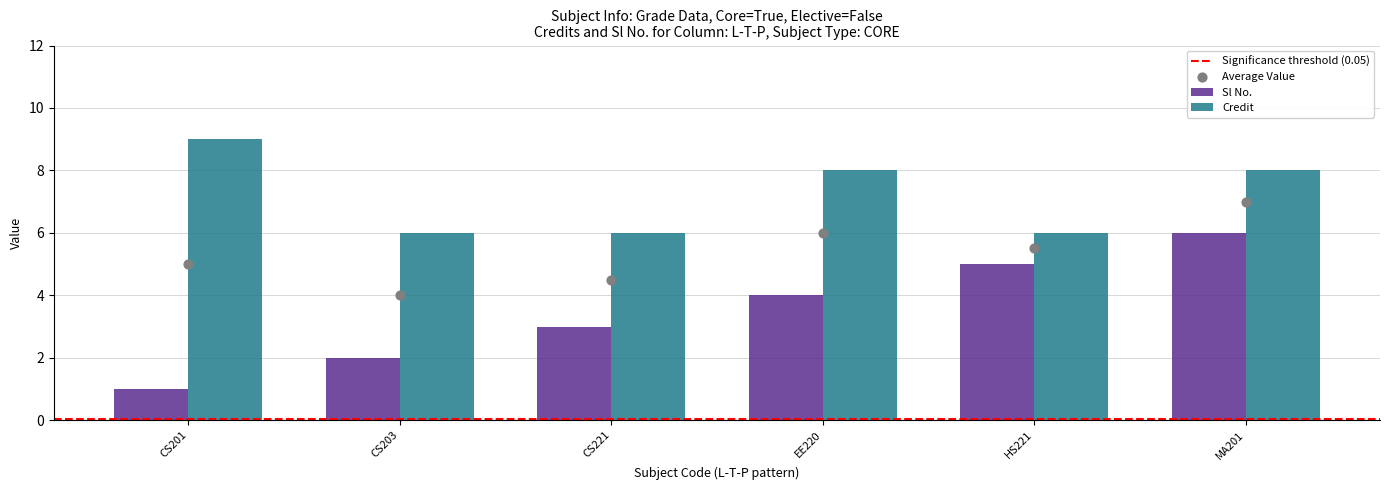

What are all the series names shown in the legend?

Sl No., Credit